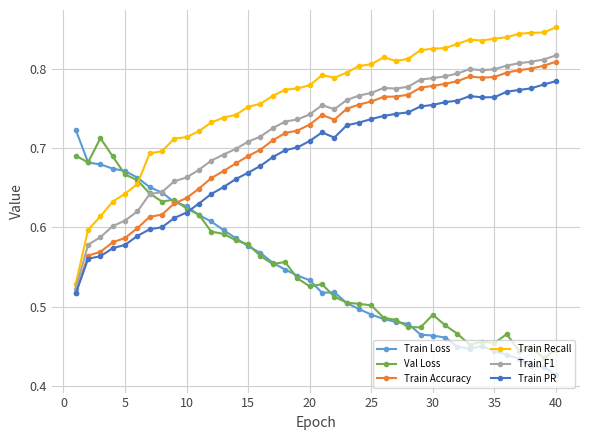

At how many categories does at least one series exceed 0?

40